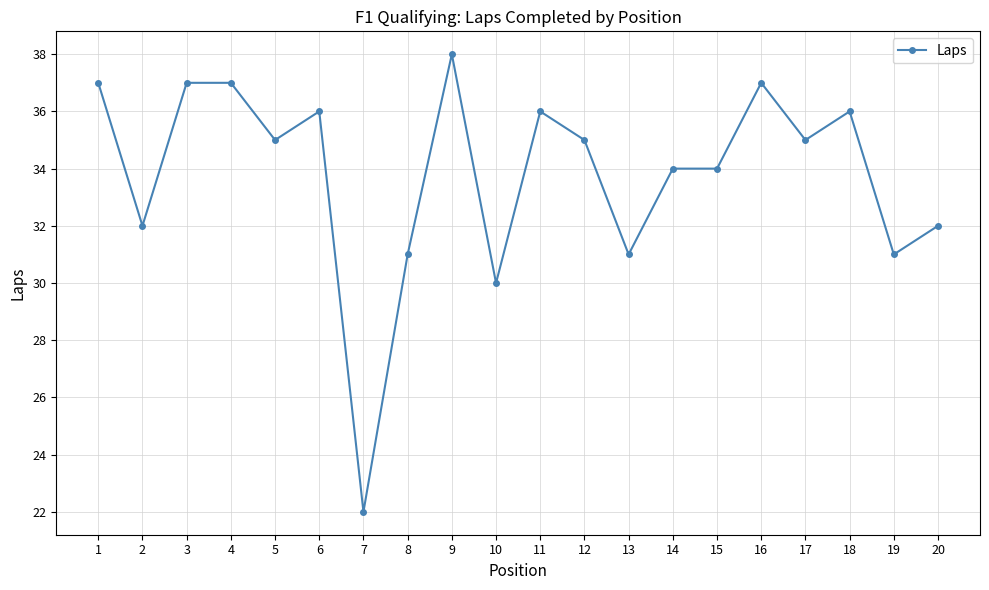

What is the sum of the values at 7 and 6?

58